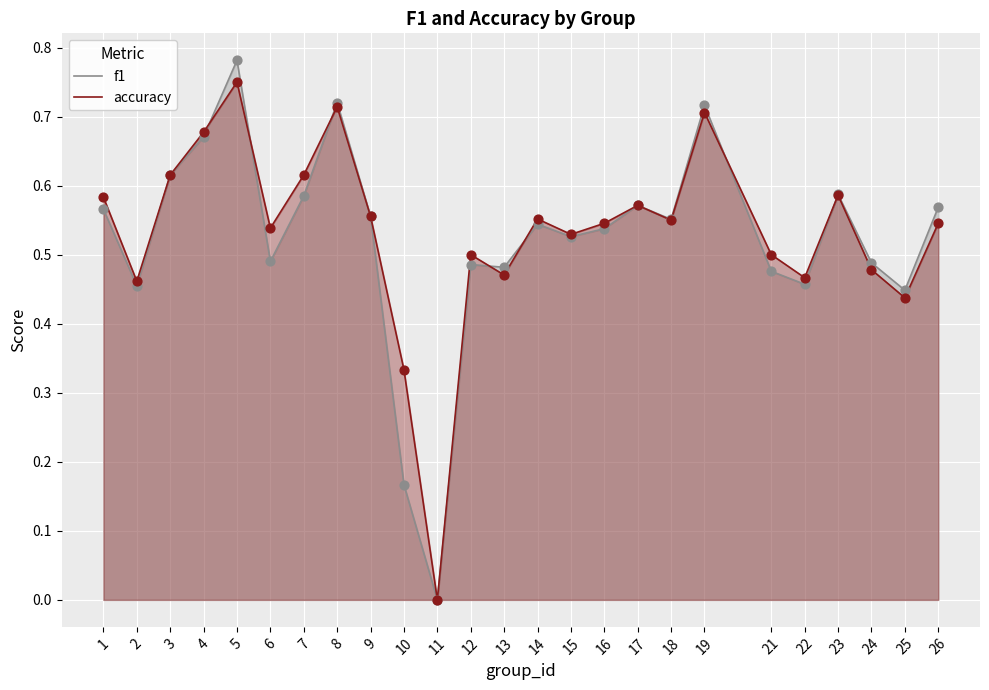

Which series contains the highest Y value?

f1